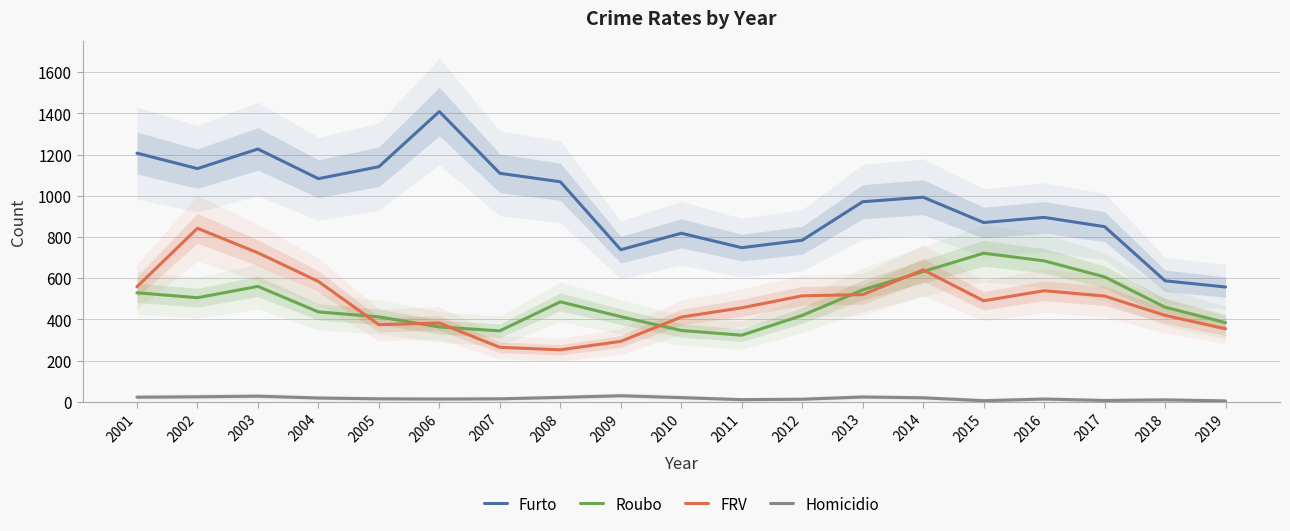

Reading left to right, transcribe all the data shown in this chart.

Furto: 1207	1132	1227	1083	1141	1409	1109	1068	738	818	748	784	971	993	870	895	850	587	557
Roubo: 529	505	560	436	412	363	344	485	413	346	323	419	543	632	721	684	606	459	384
FRV: 558	842	723	584	374	382	264	252	293	411	456	514	520	640	490	539	513	419	354
Homicidio: 22	24	27	18	14	13	14	21	29	20	10	12	23	19	5	13	6	9	4